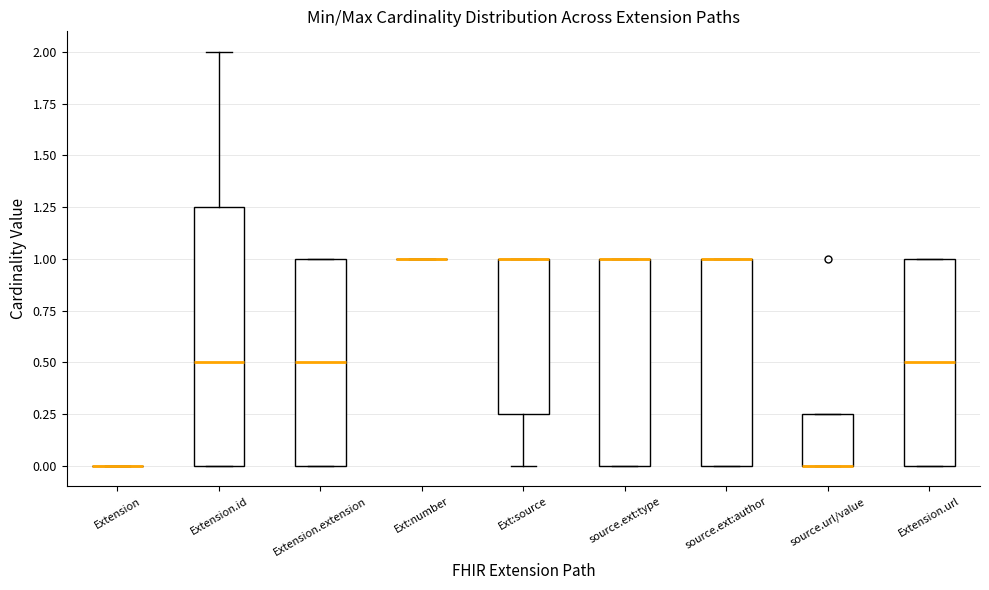

Which box is the tallest, from its lower edge to its upper edge?

Extension.id